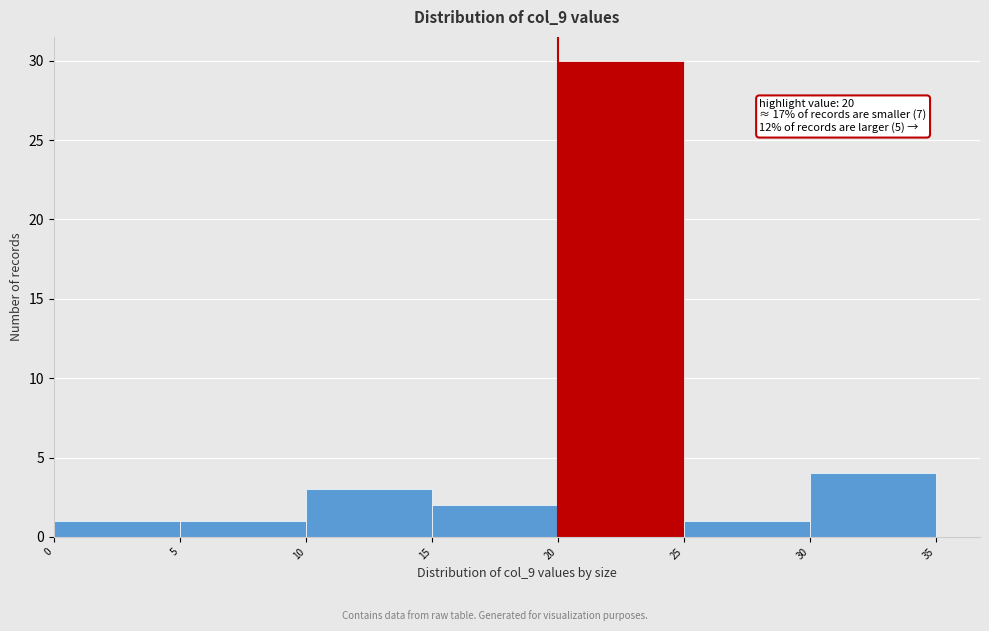

Which range on the x-axis has the tallest bar?

20 to 25